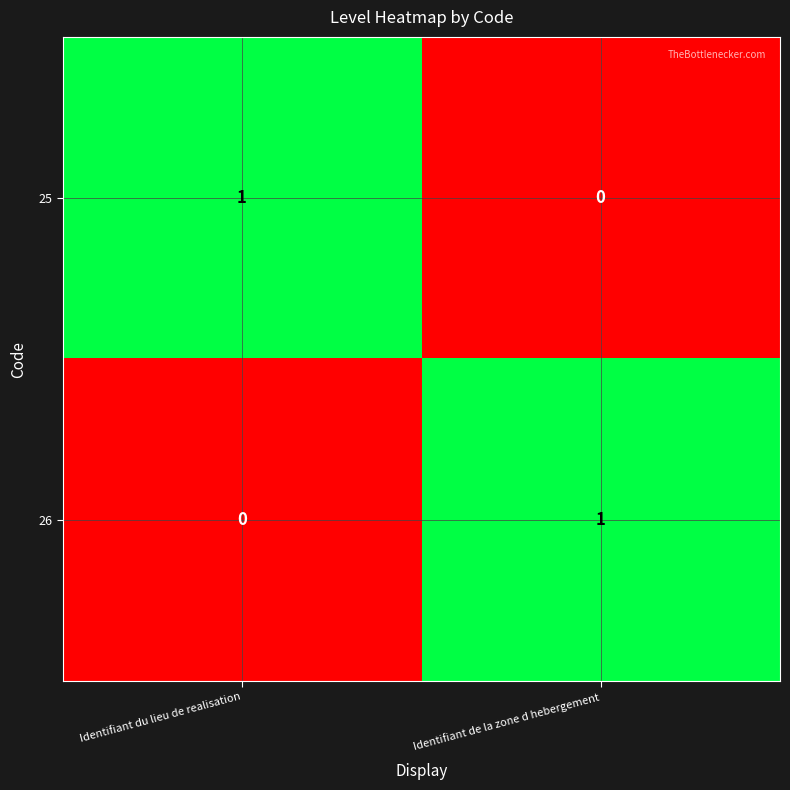

What is the total value across all series at Identifiant de la zone d hebergement?

1